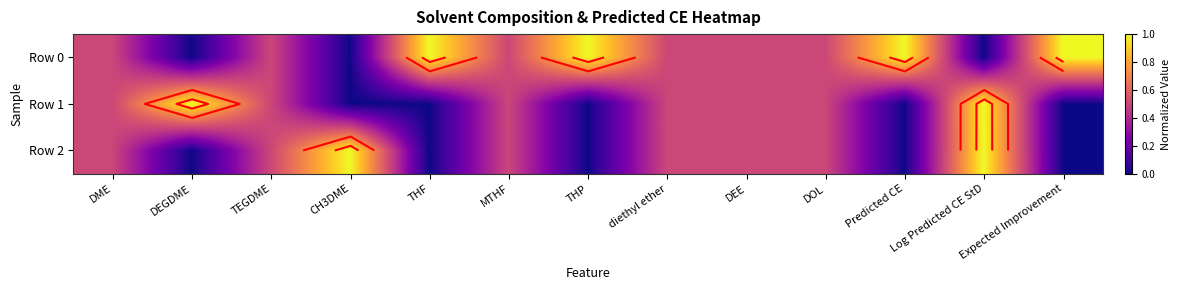

Rank the series by their maximum value, from lowest to highest.

Row 0, Row 1, Row 2